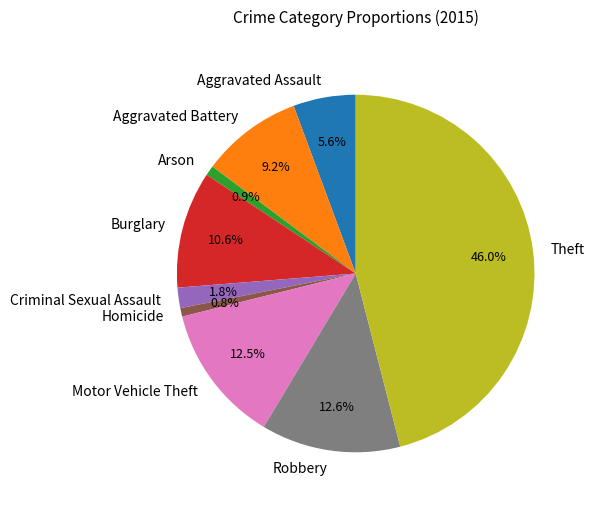

What is the largest slice in the pie chart?

Theft